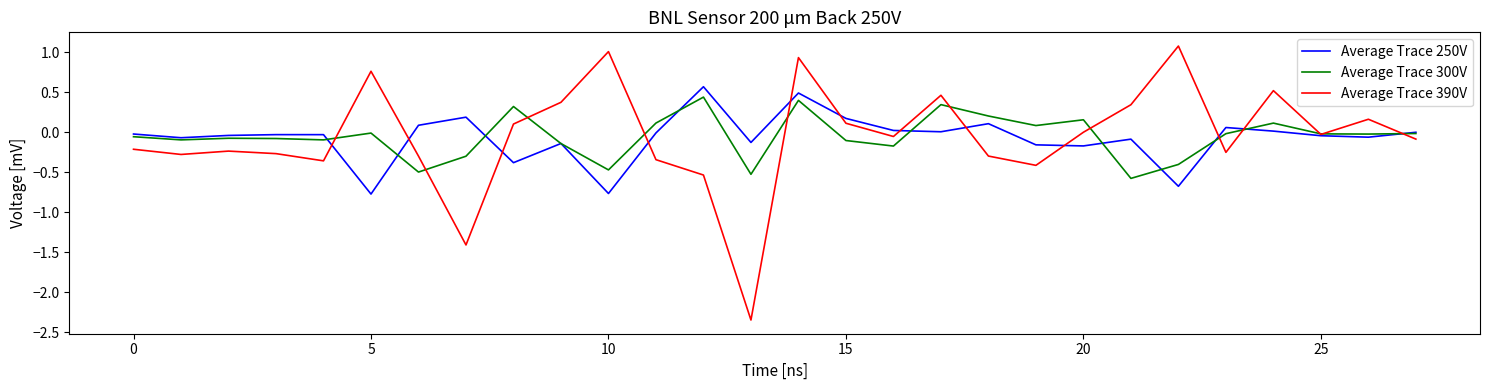

How many series are shown in this chart?

3